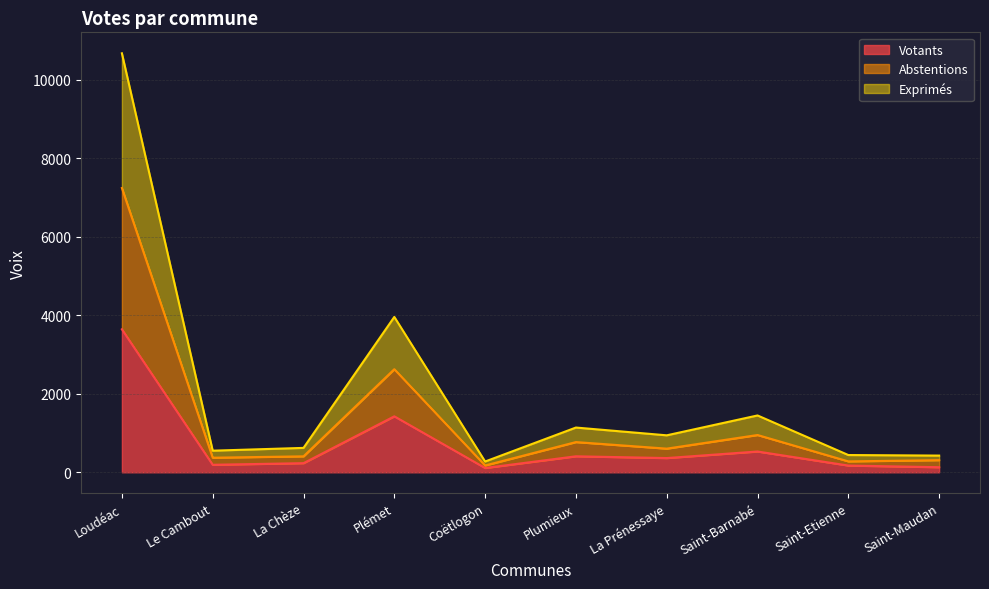

List the series in order of their overall mean, highest first.

Exprimés, Abstentions, Votants